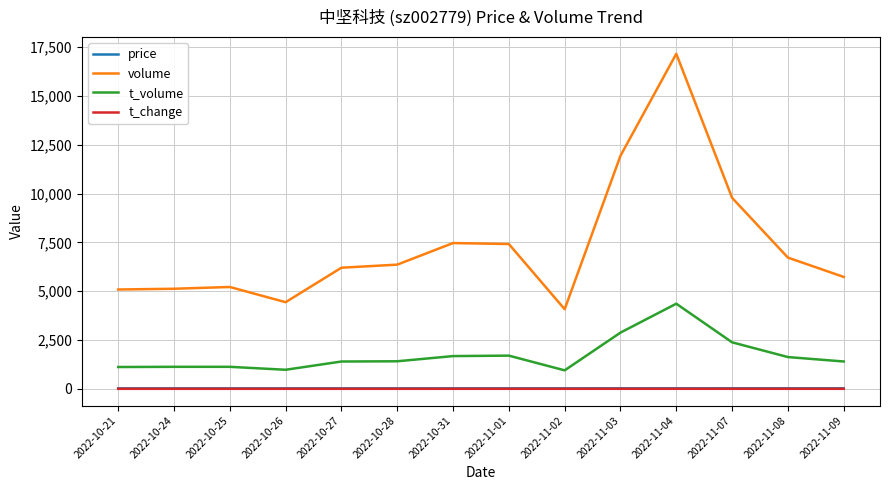

The value of volume at 2022-10-24 is 5127.0. True or false?

True